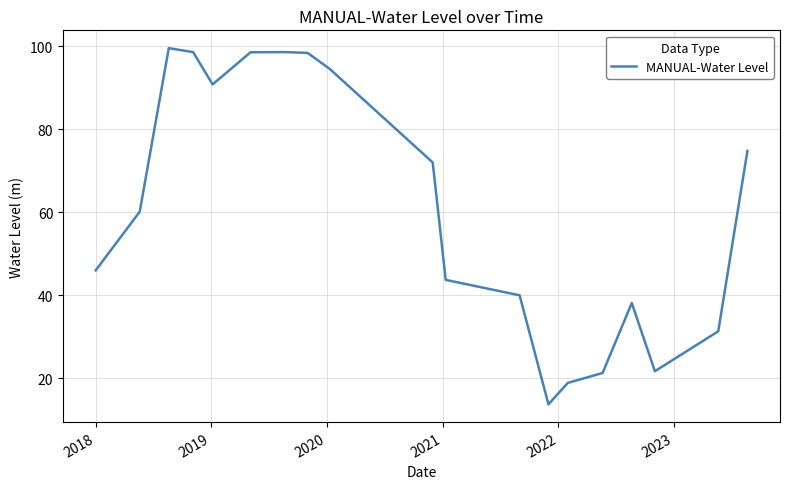

What is the greatest value displayed?

99.5